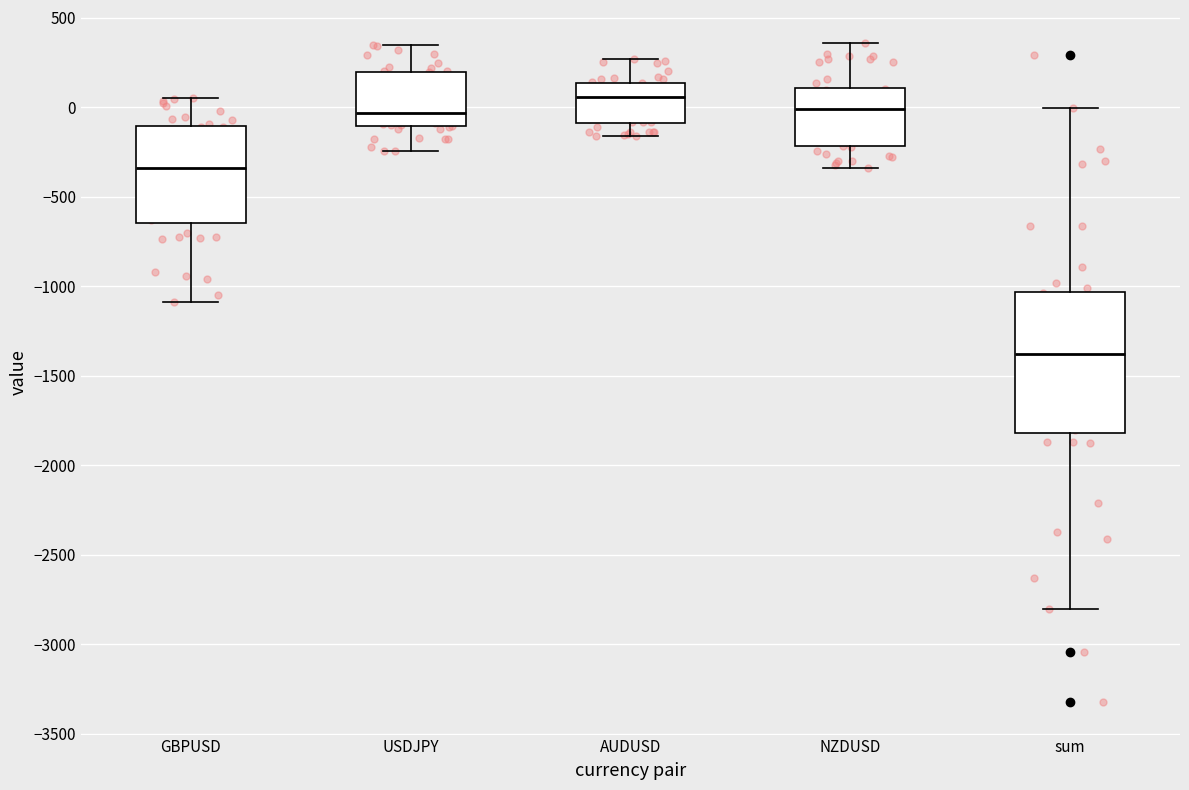

Reading left to right, read every box against the y-axis: the position of its median line, the range the box covers, and the ends of its whiskers. The values are not printed on the chart, so give them approximately, as read against the axis.

GBPUSD: median -350, box -650 to -100, whiskers -1100 to 50
USDJPY: median -50, box -100 to 200, whiskers -250 to 350
AUDUSD: median 50, box -100 to 150, whiskers -150 to 250
NZDUSD: median 0, box -200 to 100, whiskers -350 to 350
sum: median -1400, box -1800 to -1050, whiskers -2800 to 0